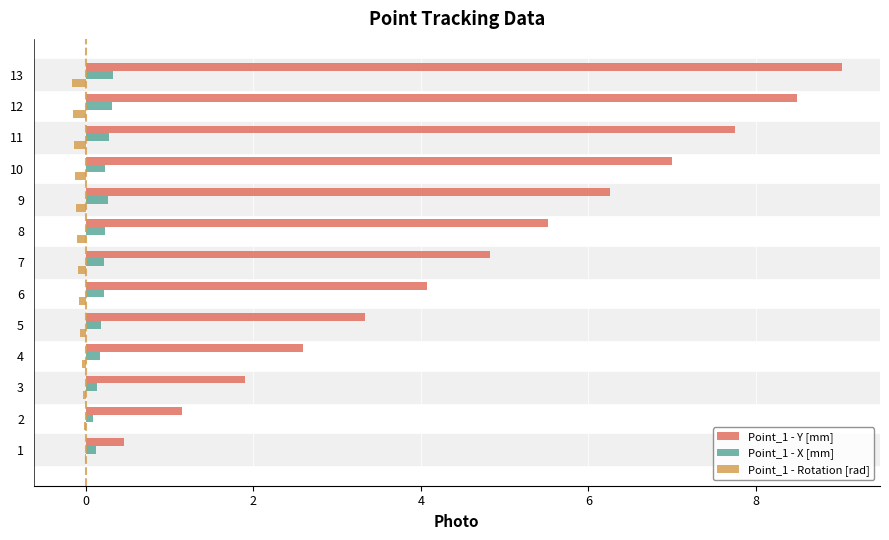

Which label corresponds to the largest value in the chart?

13